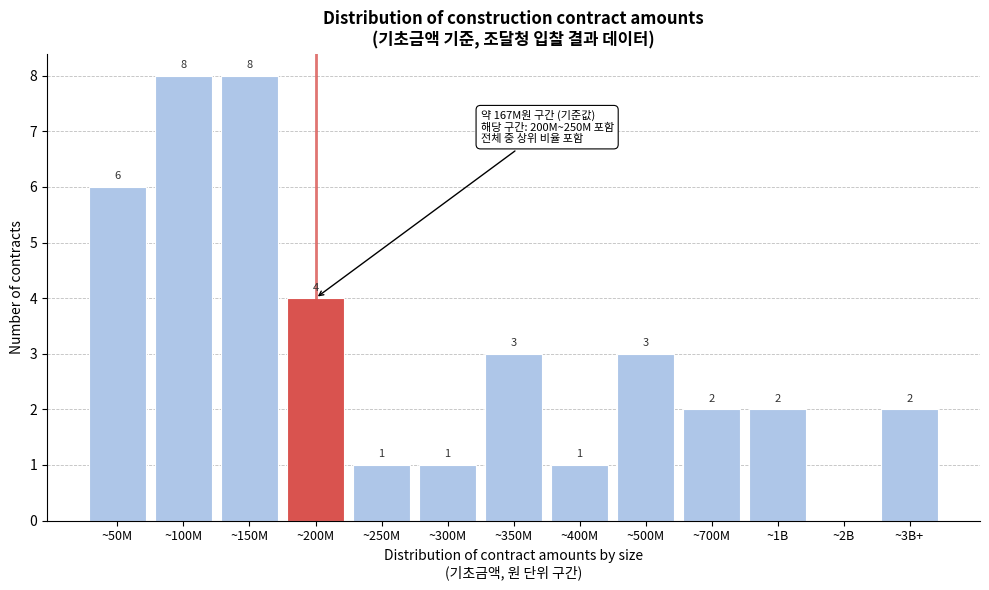

Reading left to right, list all the values displayed in this chart.

~50M=6	~100M=8	~150M=8	~200M=4	~250M=1	~300M=1	~350M=3	~400M=1	~500M=3	~700M=2	~1B=2	~2B=0	~3B+=2